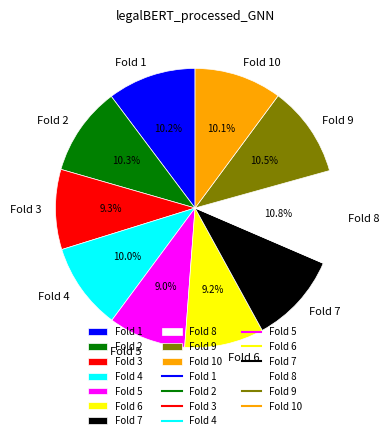

Do Fold 10 and Fold 5 together represent more than half of the pie?

No